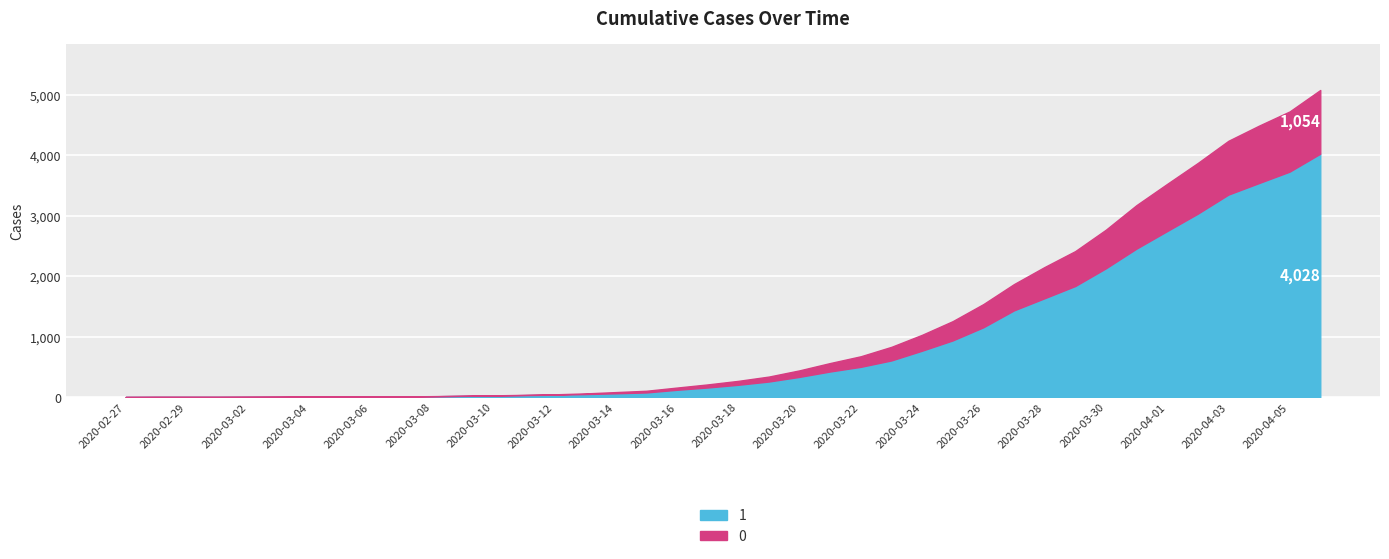

What is the value of the 1 point at the 37th from the left?

3351